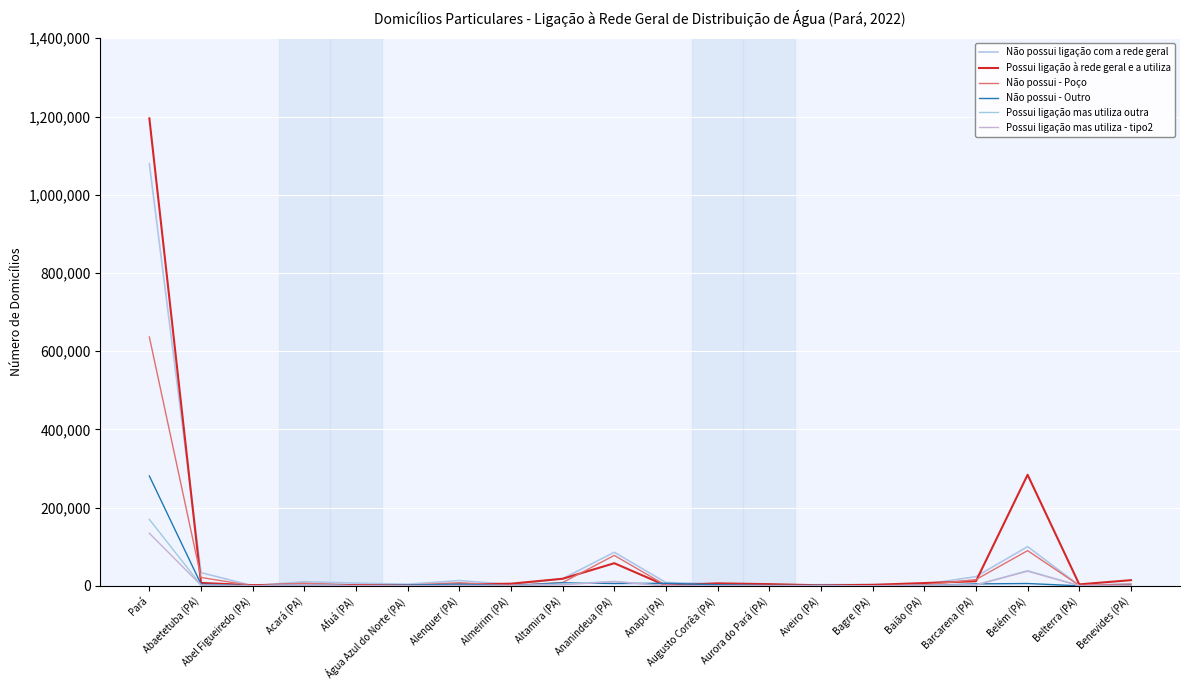

What is the label of the 20th point from the right?

Pará